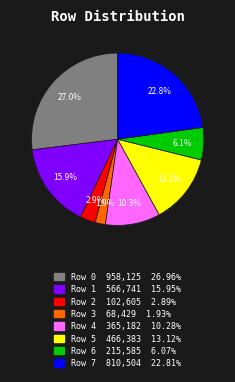

Is Row 7 the majority of the pie?

No